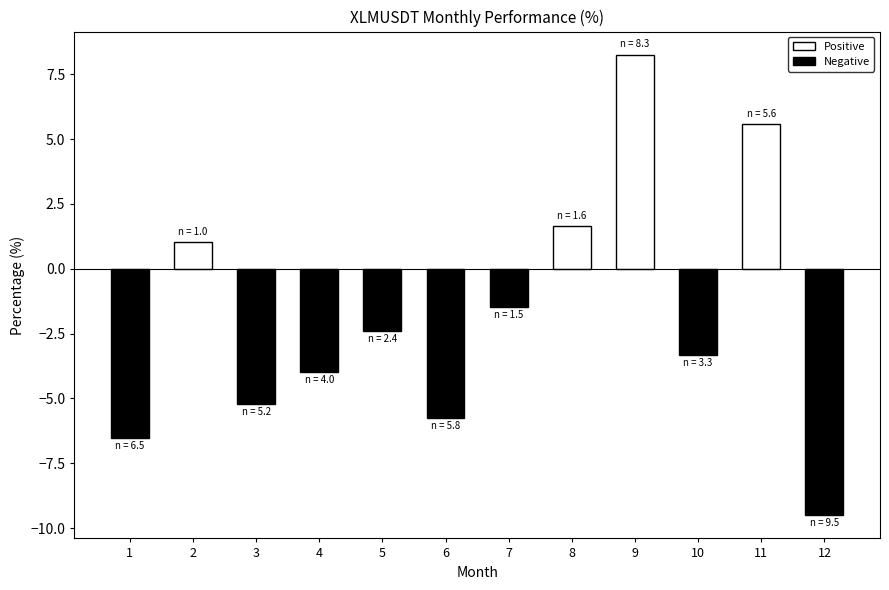

How many bars are there in total?

12